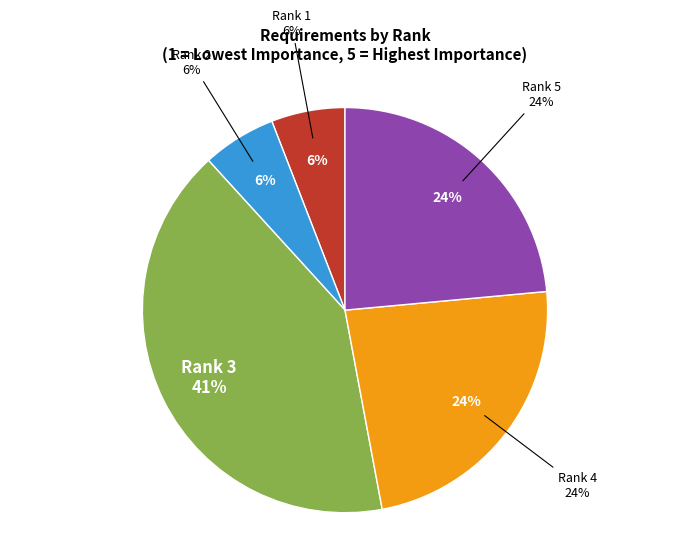

Is 16 the majority of the pie?

No